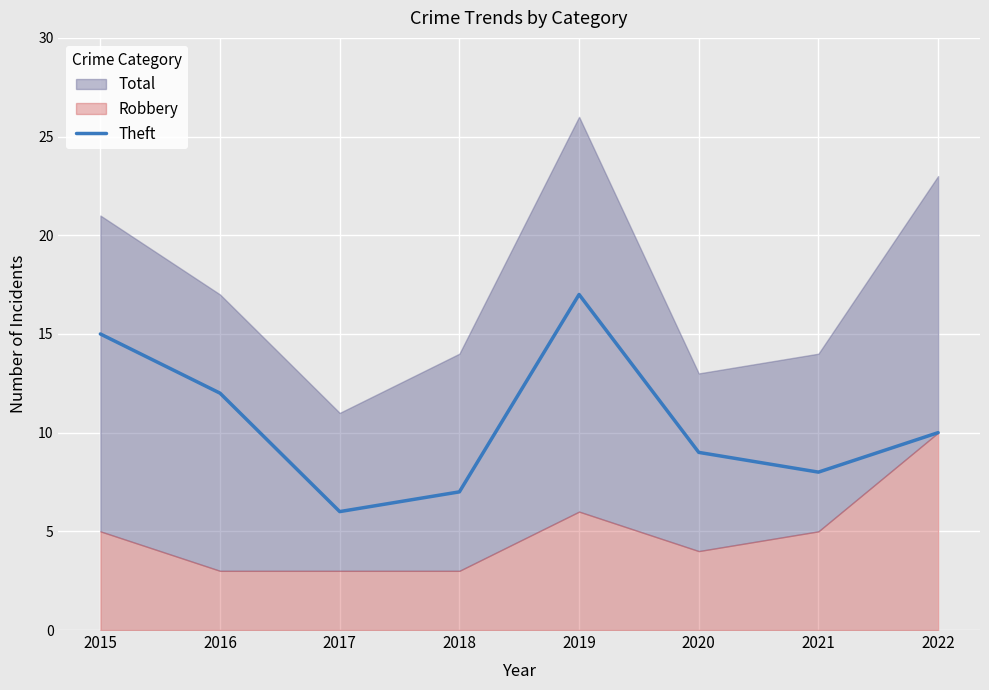

Reading left to right, extract all data points from this chart.

15	12	6	7	17	9	8	10